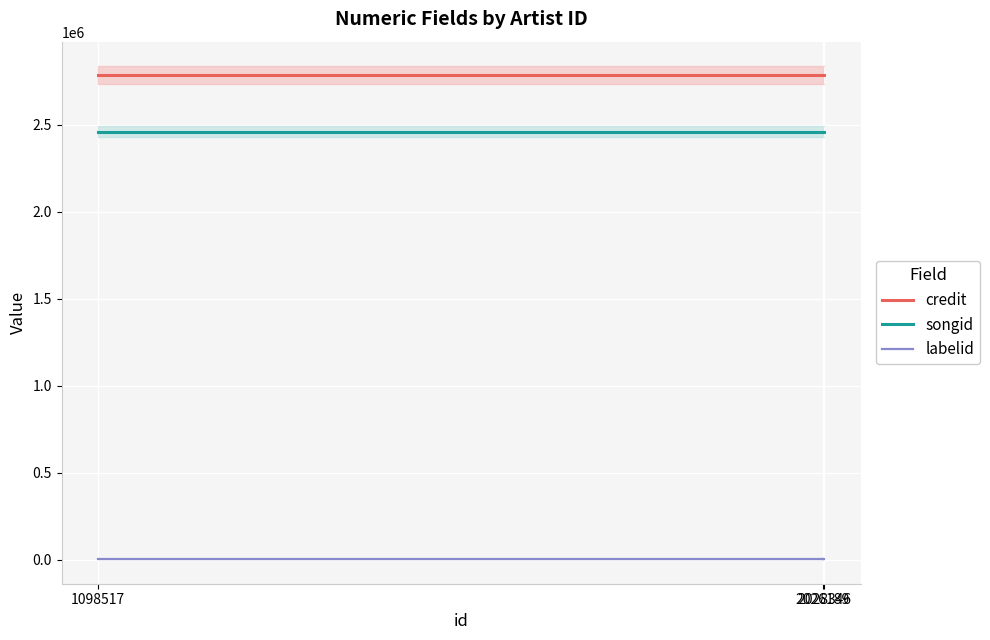

The credit series shows 2785965 at 1098517. True or false?

True